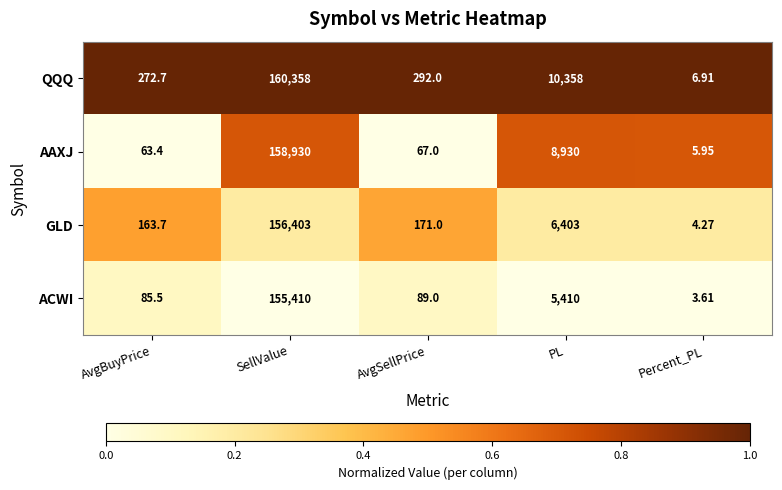

At which label does GLD reach its minimum?

Percent_PL